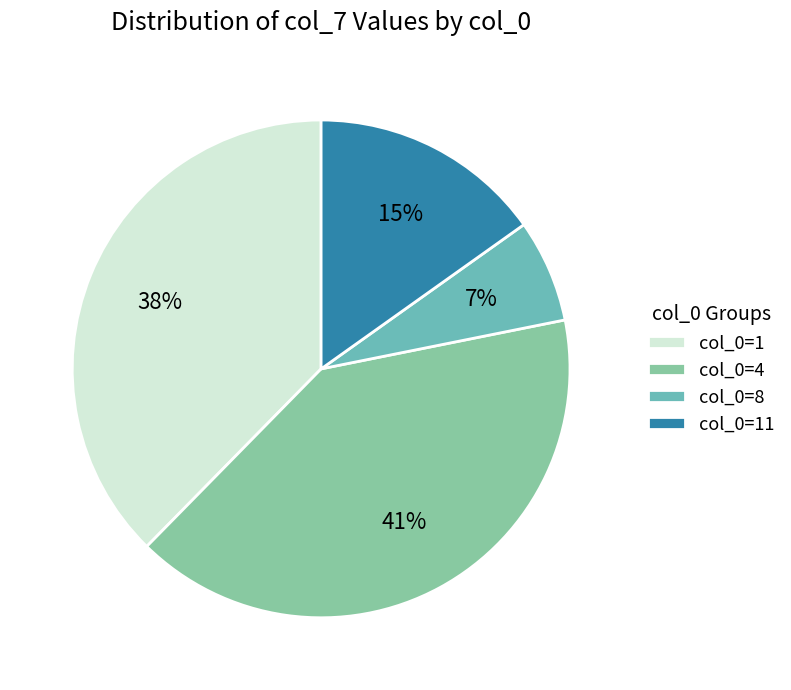

Count the number of slices in the pie.

4